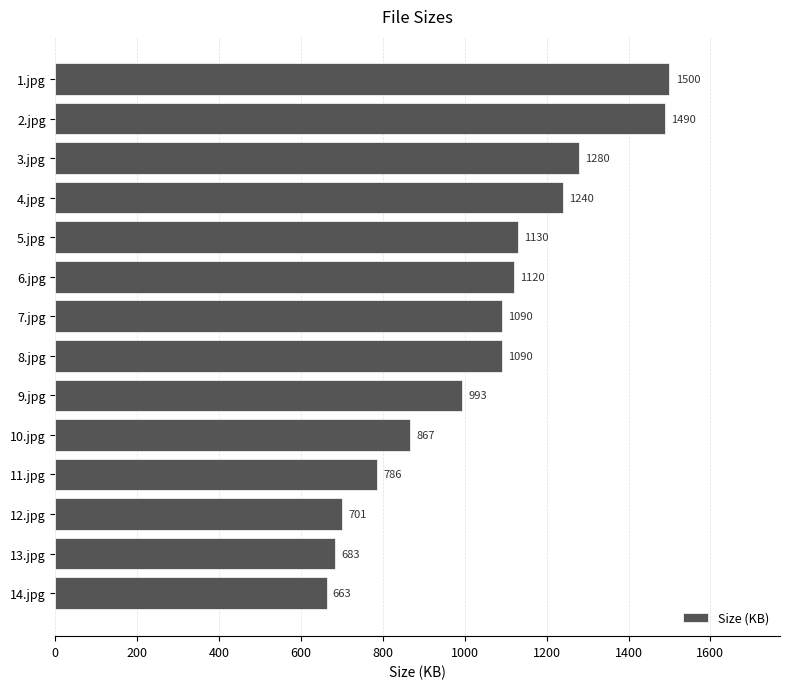

Between 6.jpg and 11.jpg, which is larger?

6.jpg